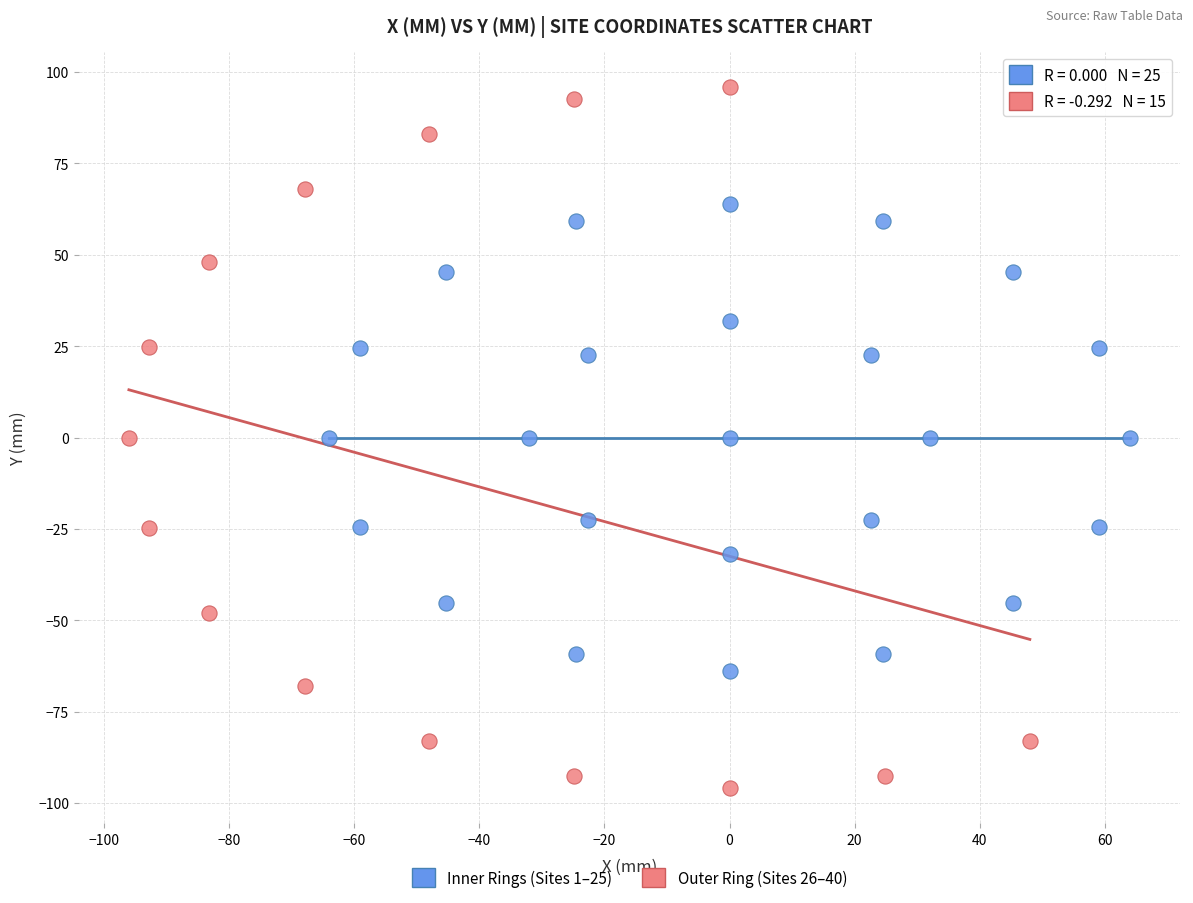

What are all the series names shown in the legend?

Inner Rings (Sites 1–25), Outer Ring (Sites 26–40)